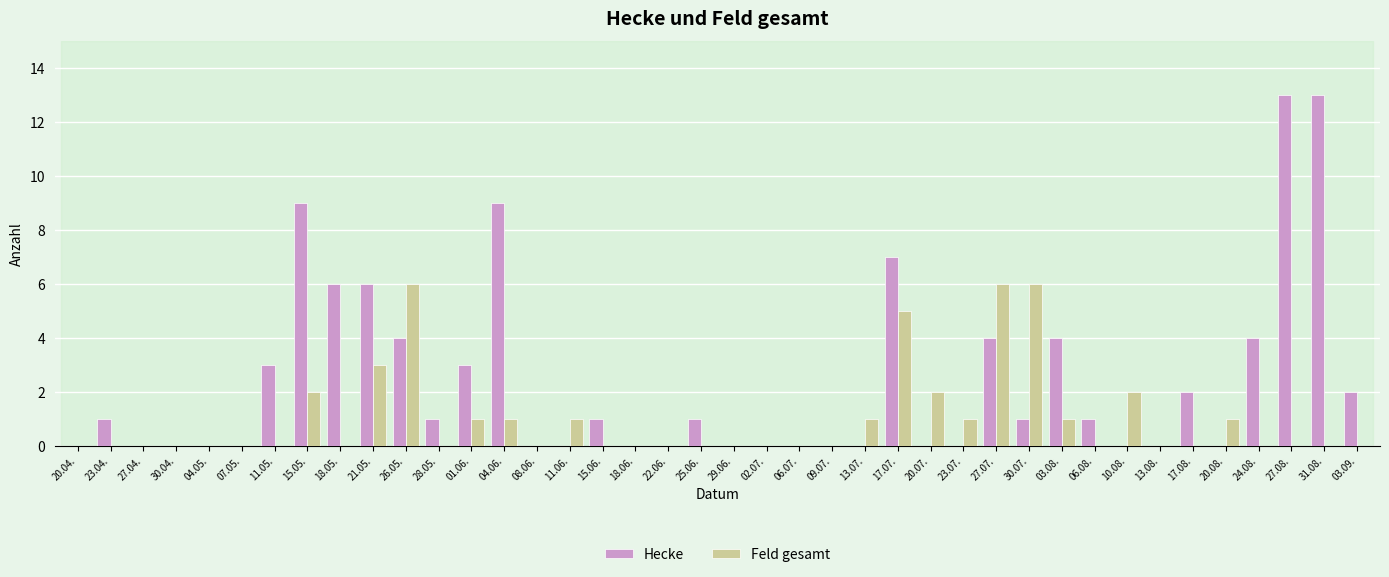

Is the value of Hecke at 01.06. greater than the value of Feld gesamt at 13.07.?

Yes